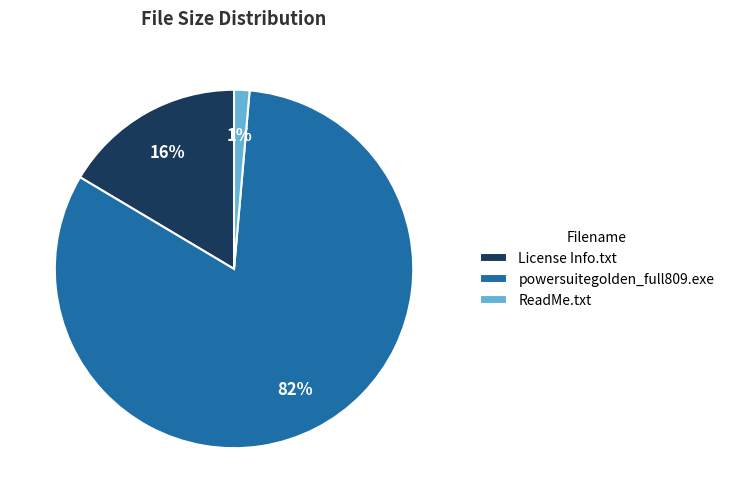

Is there any slice that represents more than half of the pie?

Yes